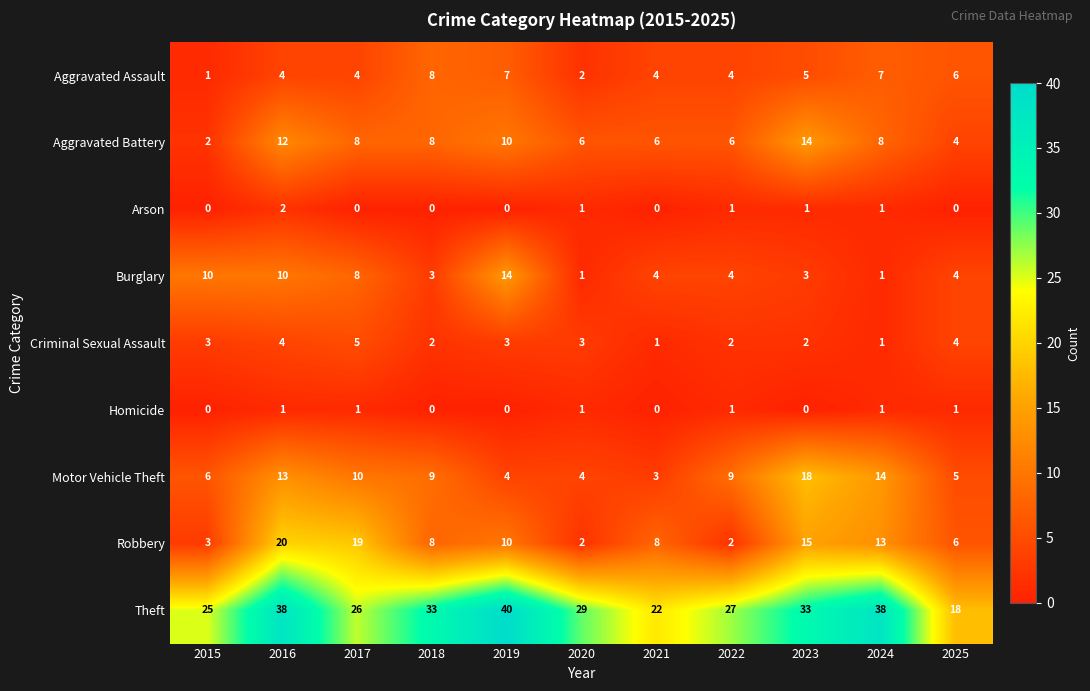

How many values in the Criminal Sexual Assault series are below 3?

5